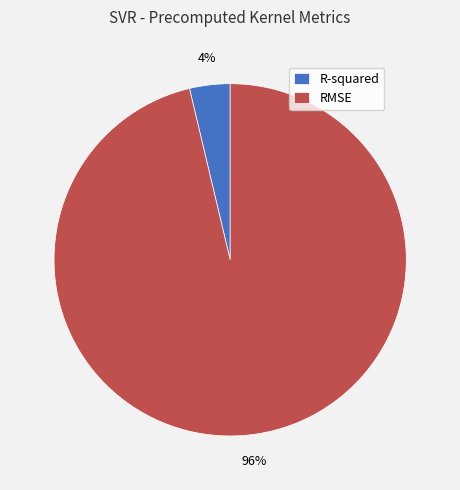

True or false: R-squared accounts for 4% of the total.

True